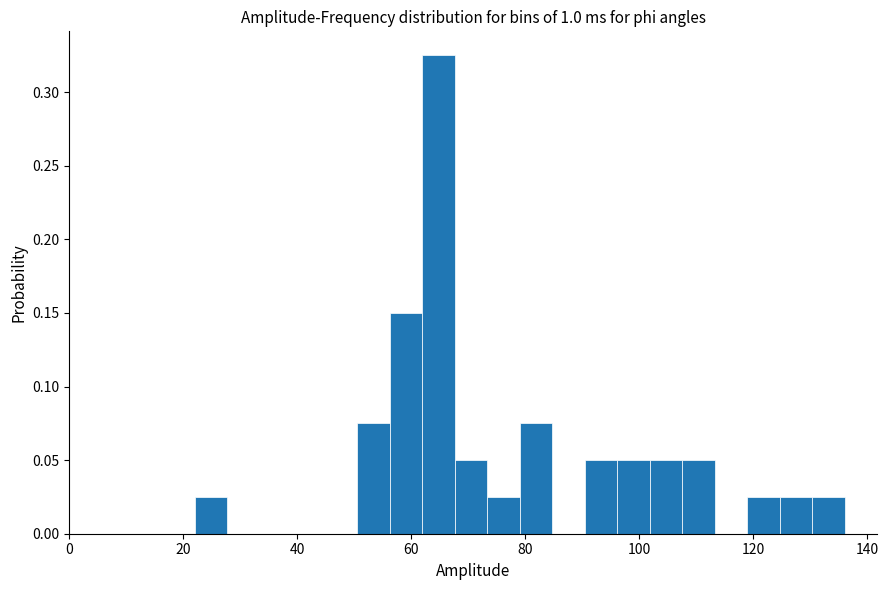

Read against the x-axis, roughly where is the centre of the tallest bar?

64